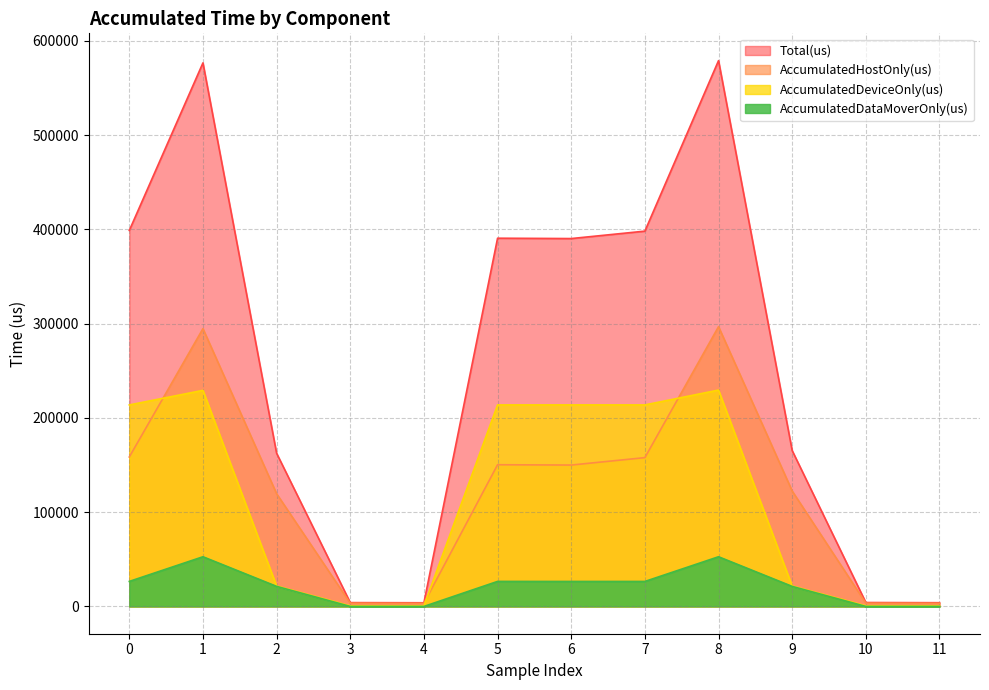

Reading left to right, what are all the values shown in this chart?

AccumulatedHostOnly(us): 0=158550.0	1=294721.0	2=119601.5	3=3433.3	4=3275.8	5=150329.5	6=149989.4	7=157872.2	8=296816.8	9=122434.1	10=3468.2	11=3329.0
AccumulatedDeviceOnly(us): 0=213778.6	1=229233.5	2=21653.6	3=621.7	4=614.2	5=213784.8	6=213806.3	7=213781.7	8=229537.2	9=21662.7	10=681.8	11=623.0
AccumulatedDataMoverOnly(us): 0=26538.4	1=52700.5	2=21272.9	3=0.0	4=0.0	5=26538.7	6=26489.3	7=26500.1	8=52701.0	9=21243.2	10=0.0	11=0.0
Total(us): 0=398867.0	1=576655.0	2=162528.0	3=4055.0	4=3890.0	5=390653.0	6=390285.0	7=398154.0	8=579055.0	9=165340.0	10=4150.0	11=3952.0